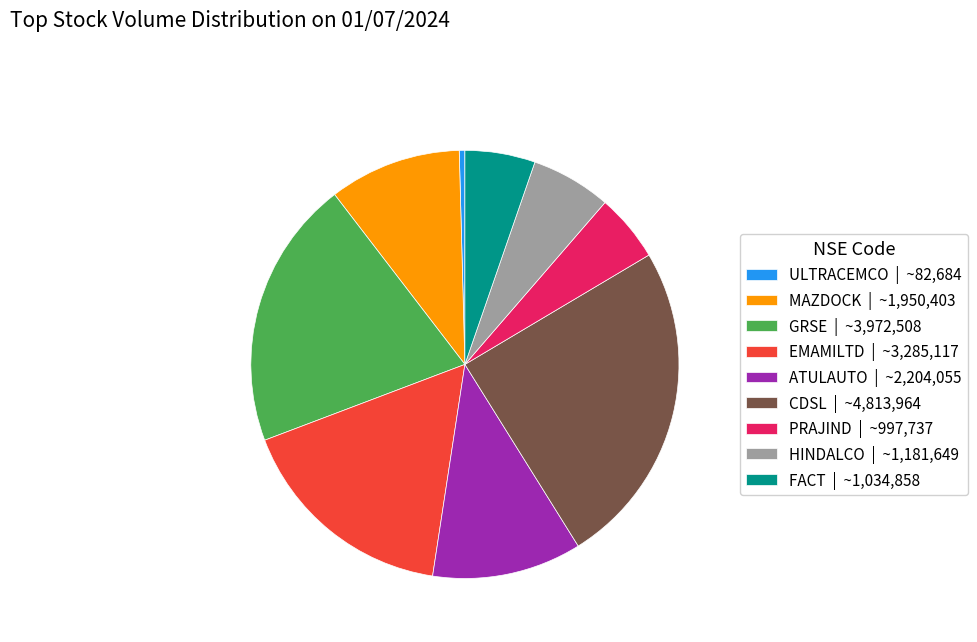

Which slice is the largest?

CDSL